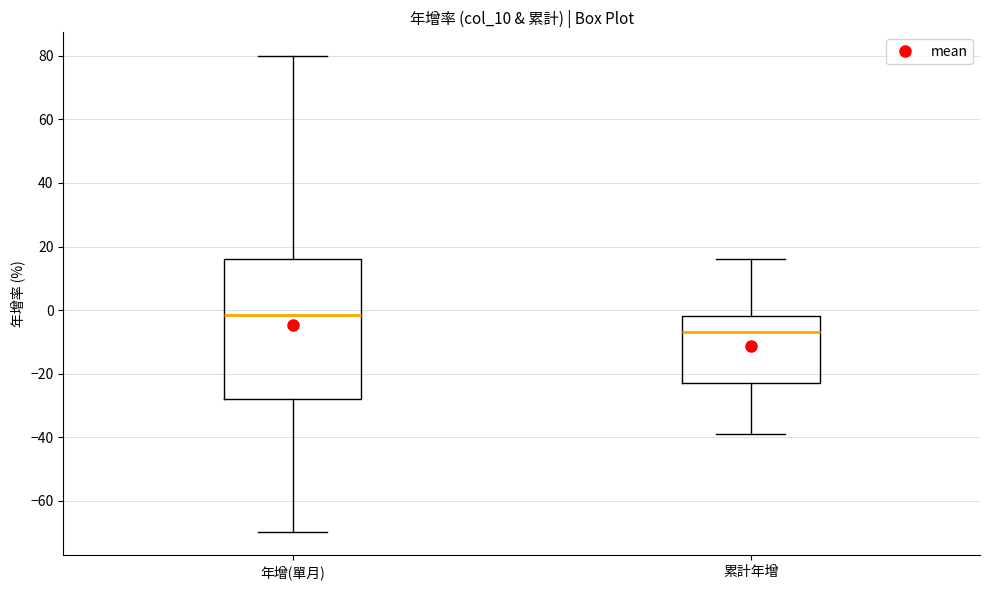

Reading left to right, transcribe this box plot: for each box, give where its median line is, the range the box spans, and where its two whiskers end, as read against the y-axis. The values are not printed on the chart, so give them approximately, as read against the axis.

年增(單月): median -2, box -28 to 16, whiskers -70 to 80
累計年增: median -6, box -22 to -2, whiskers -40 to 16